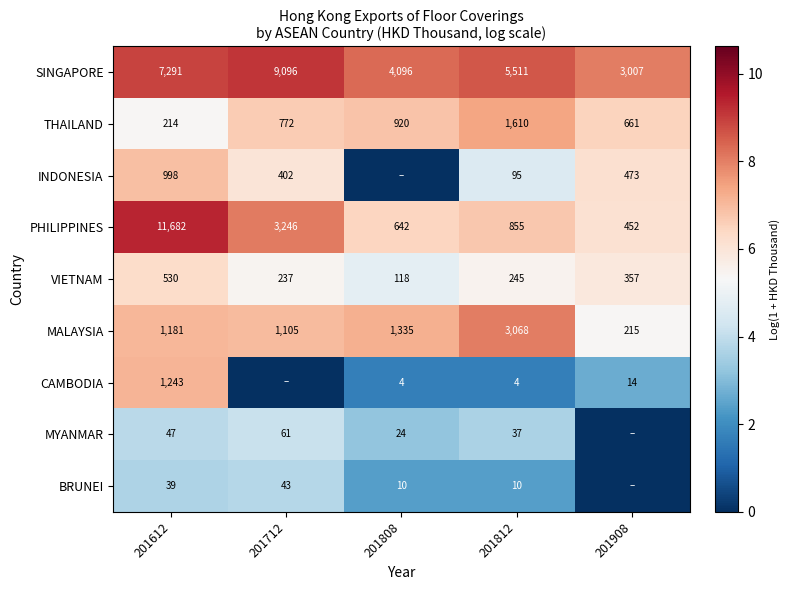

What is the difference between the PHILIPPINES values at 201808 and 201712?

2604